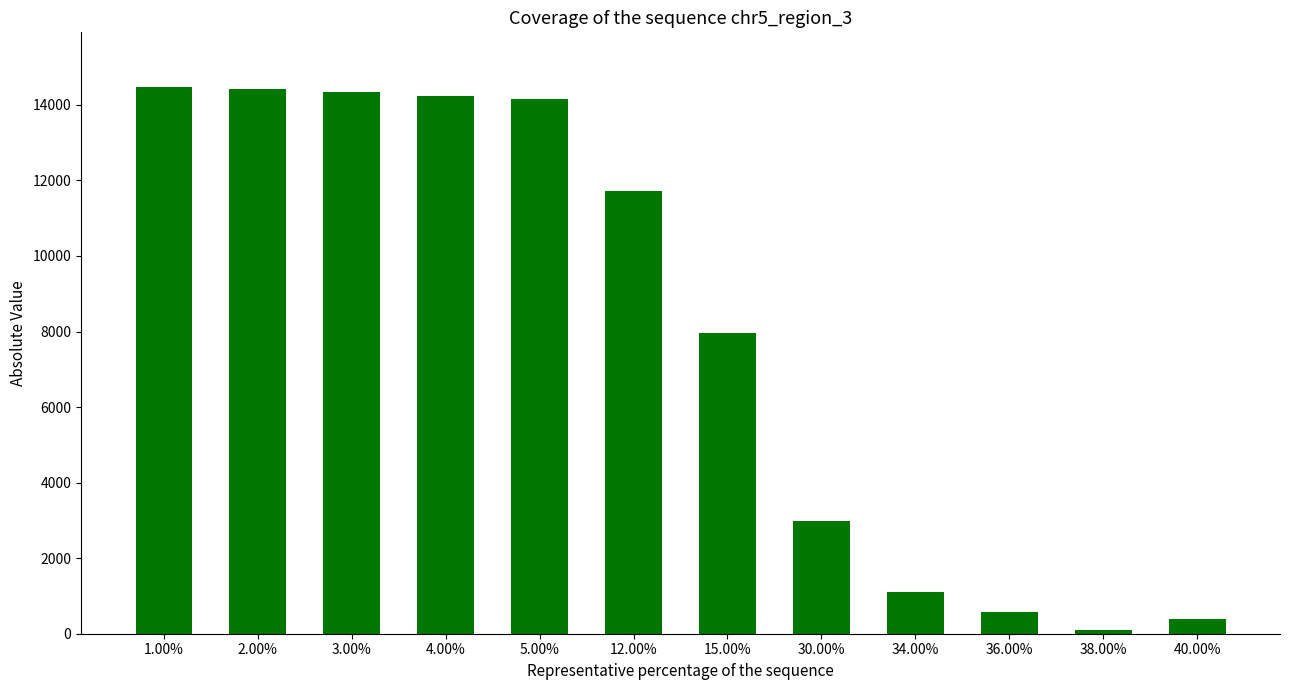

What is the label of the 2nd bar from the right?

38.00%